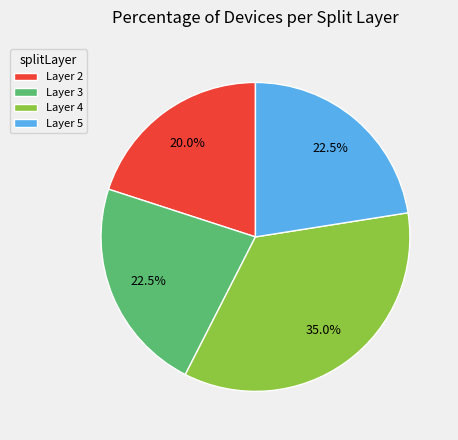

Does Layer 5 account for over 50% of the chart?

No